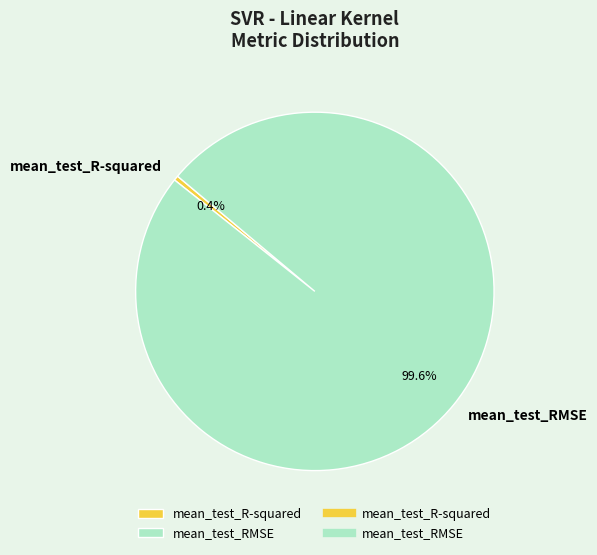

Between mean_test_RMSE and mean_test_R-squared, which is larger?

mean_test_RMSE